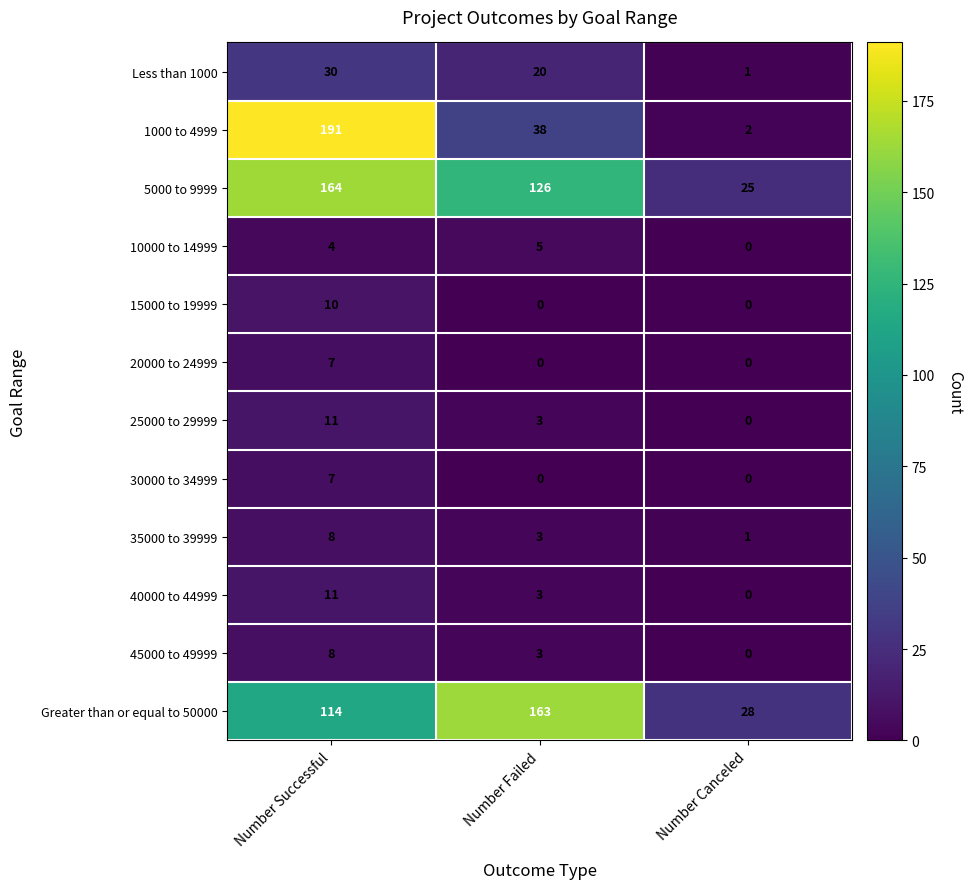

What is the difference between the maximum and minimum values in the Greater than or equal to 50000 series?

135